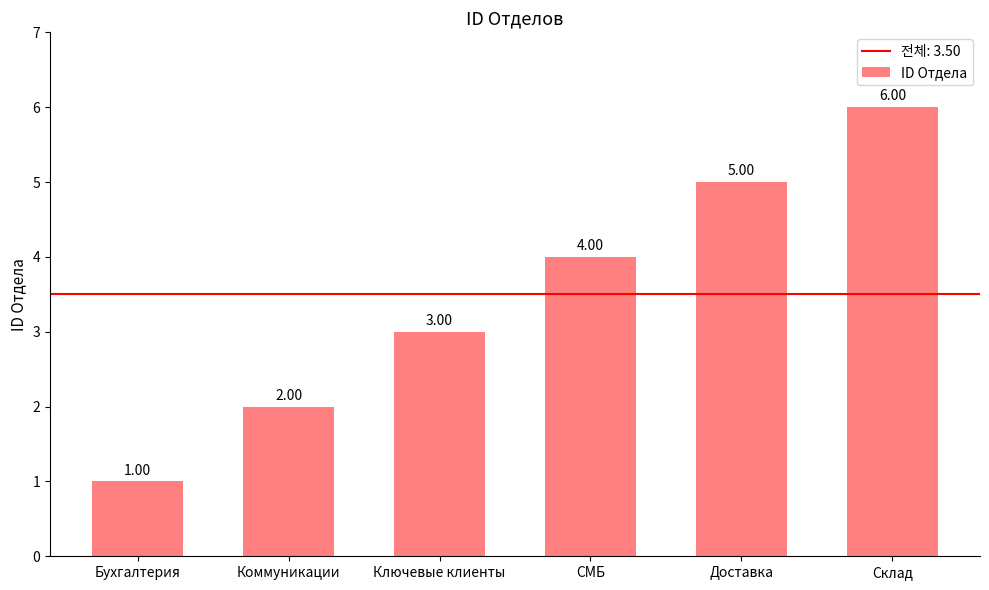

At which label is the value closest to 3?

Ключевые клиенты